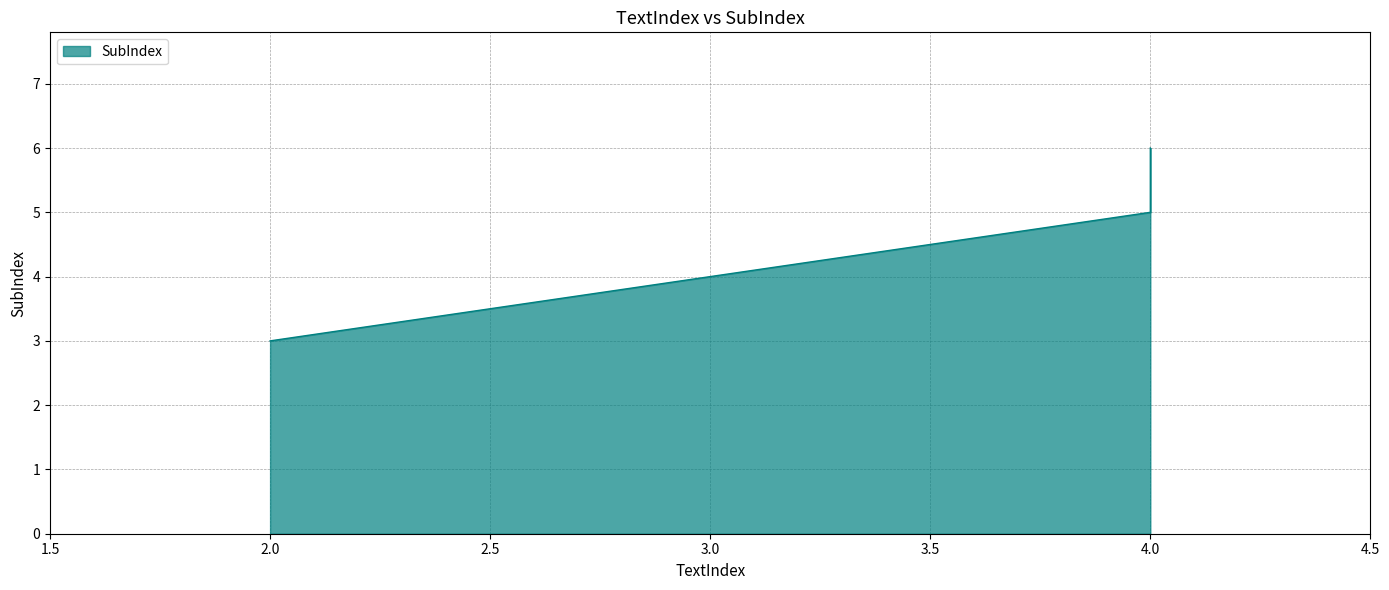

Reading left to right, list all the values displayed in this chart.

3	5	6